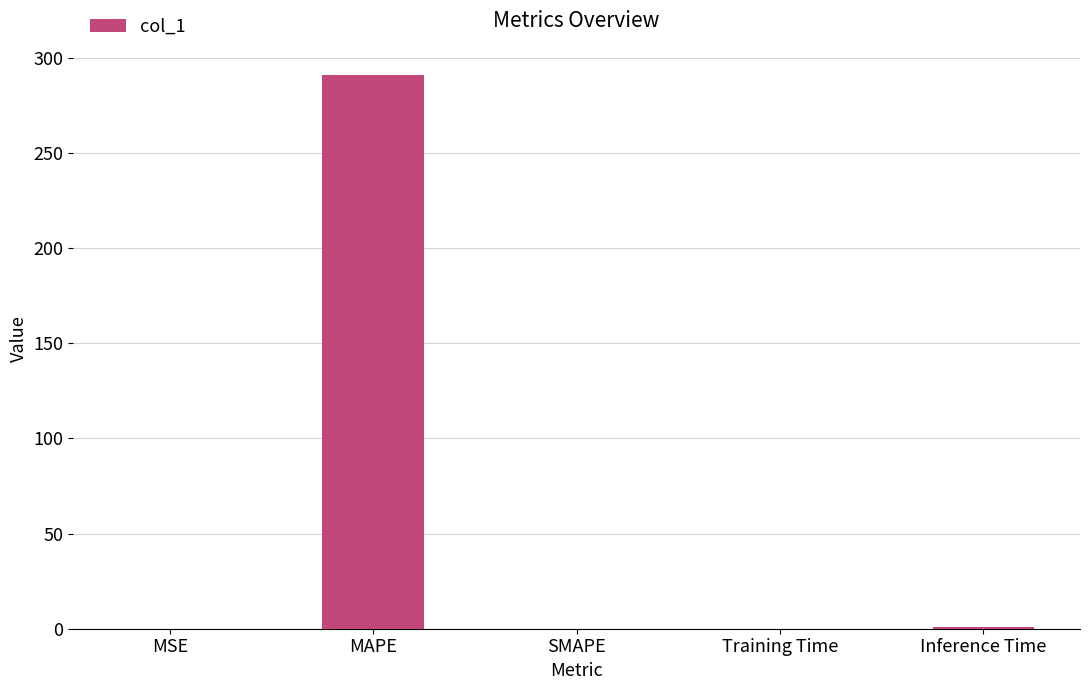

Are the bars horizontal?

No